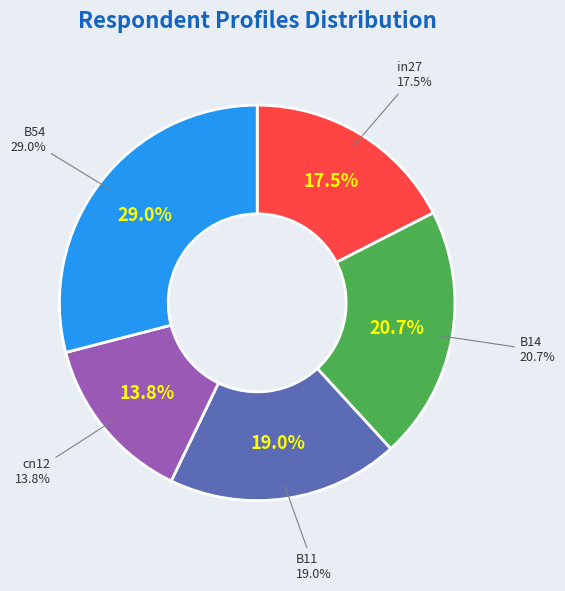

Is cn12 the majority of the pie?

No